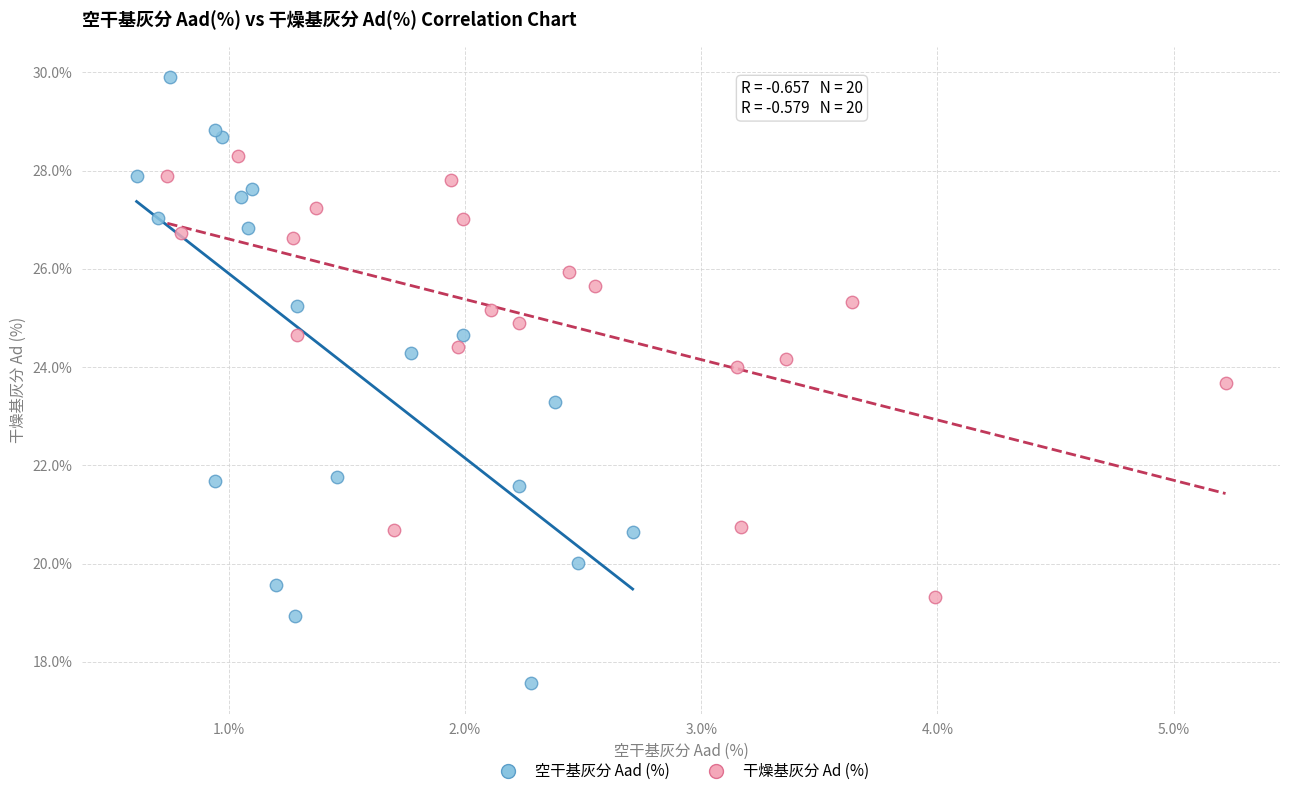

Which series reaches the minimum Y coordinate?

空干基灰分 Aad (%)